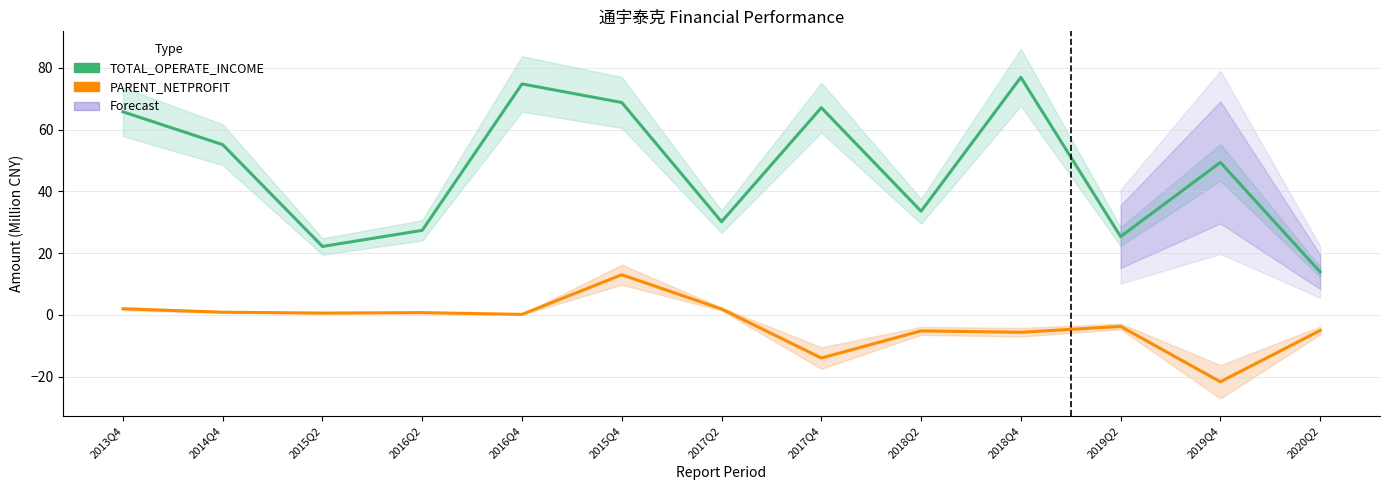

True or false: PARENT_NETPROFIT has more than 2 points higher than both neighbors.

True